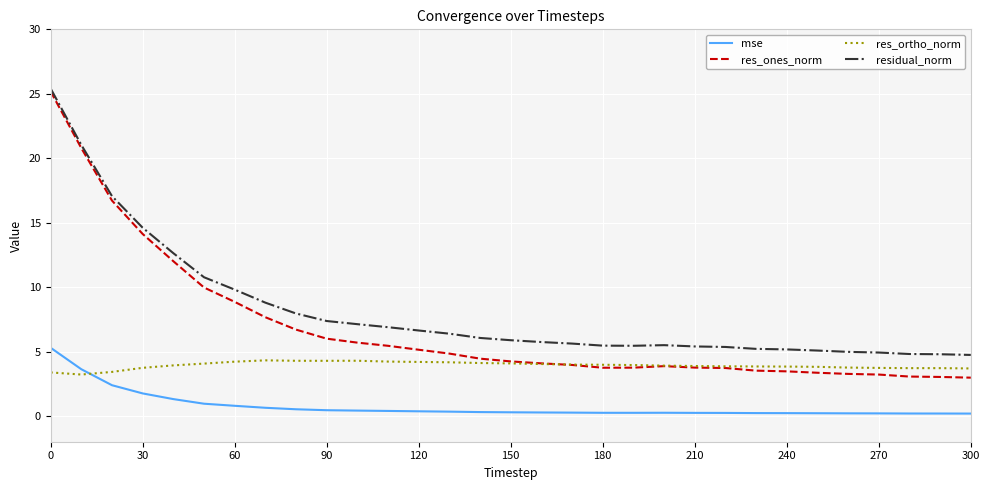

Which series has the largest total across all categories?

residual_norm